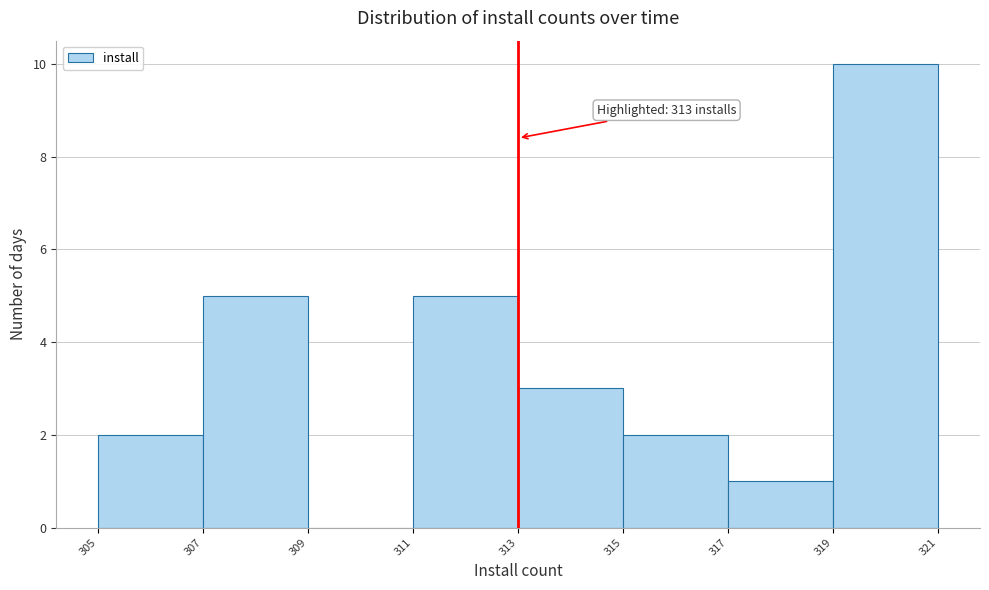

Which range on the x-axis has the tallest bar?

319 to 321